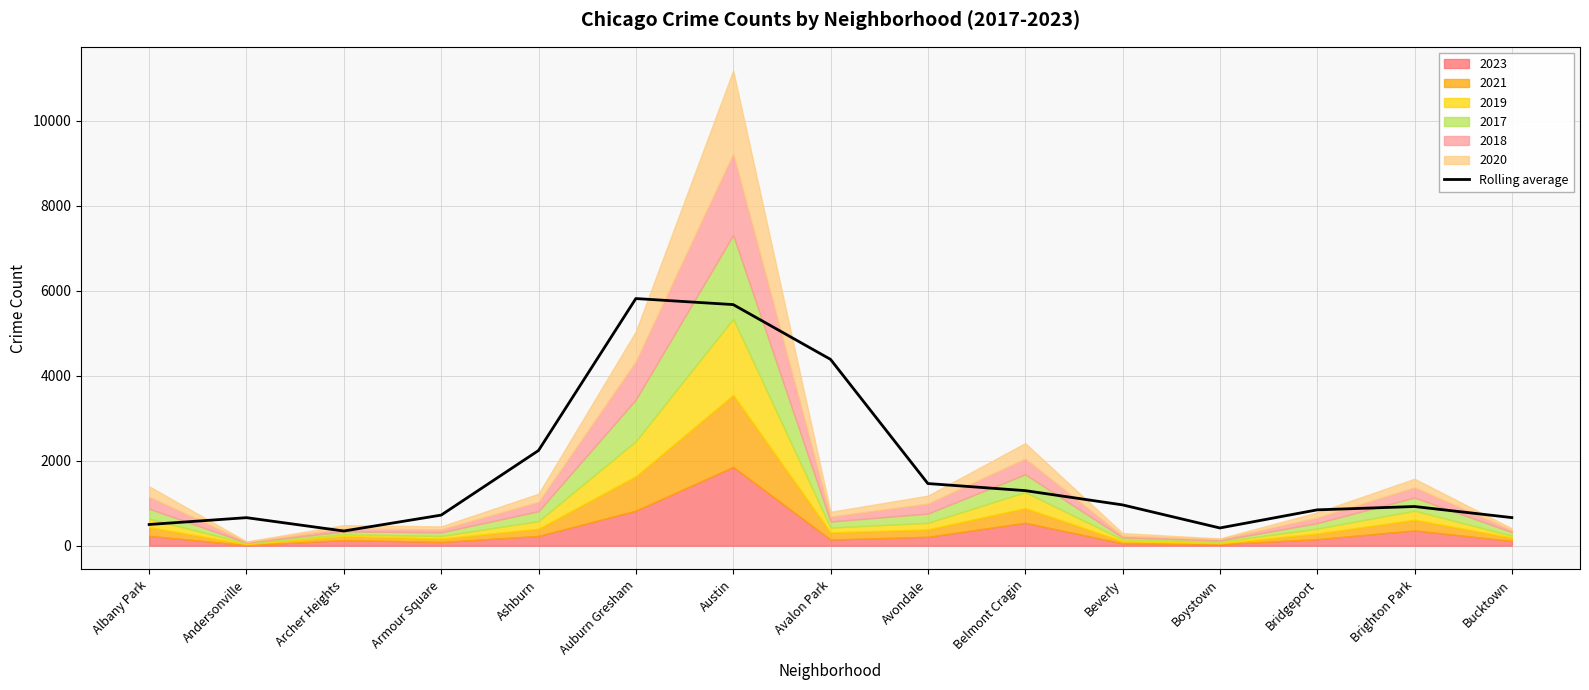

Where is the first local minimum?

Archer Heights